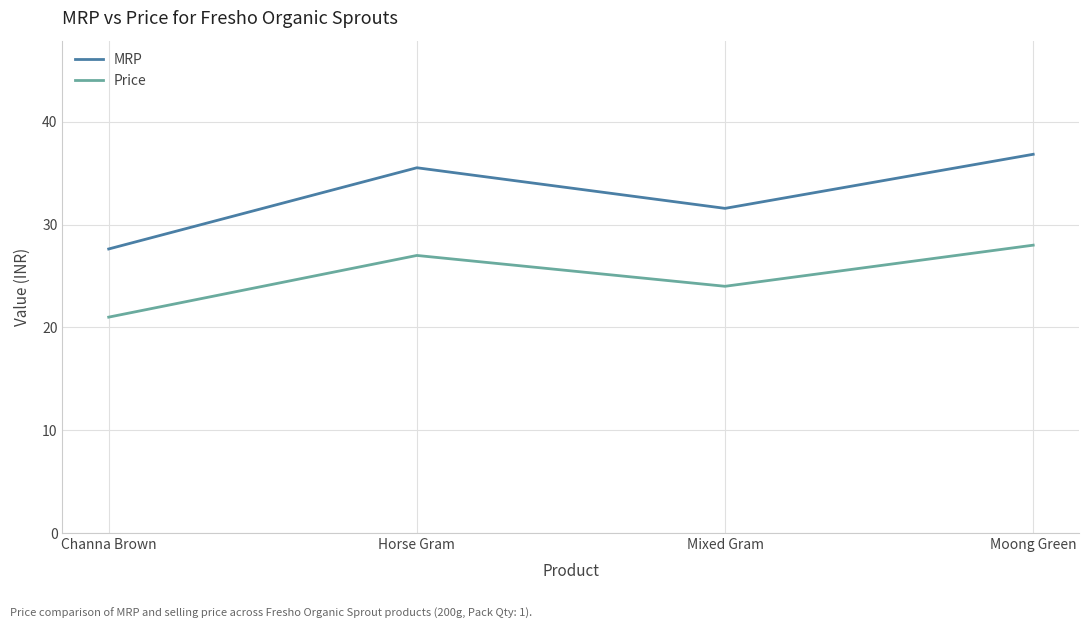

Which series changed the most between Horse Gram and Mixed Gram?

MRP